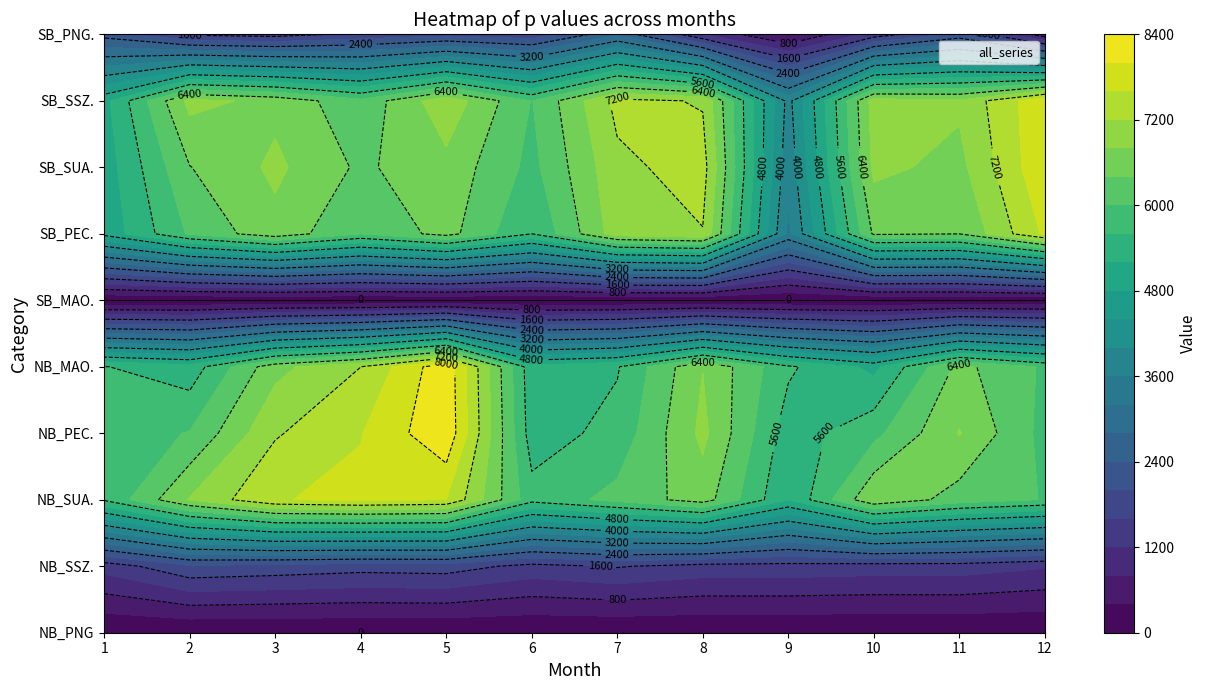

The value of NB_PNG at 0 is 0. True or false?

True